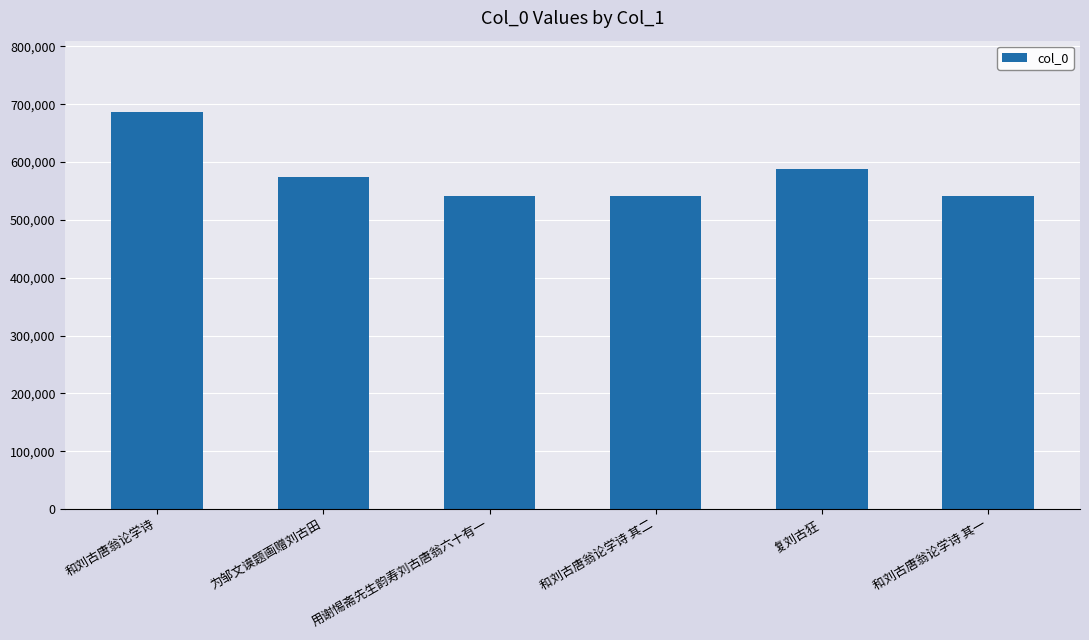

Where is the data nearest to the value 613816?

复刘古狂